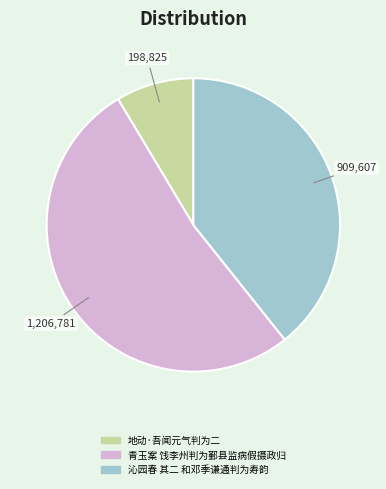

Rank the categories by value from lowest to highest.

地动·吾闻元气判为二, 沁园春 其二 和邓季谦通判为寿韵, 青玉案 饯李州判为鄞县监病假摄政归